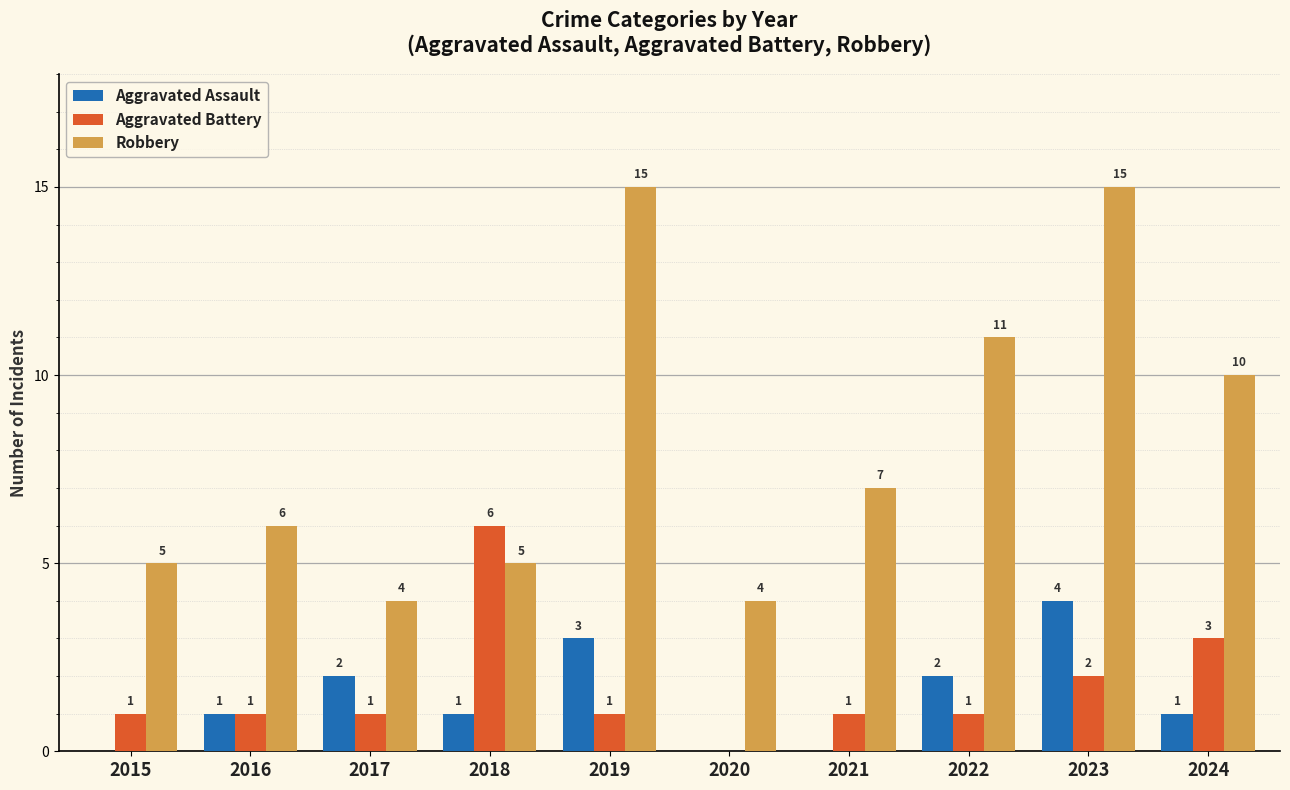

What is the total value across all series at 2016?

8